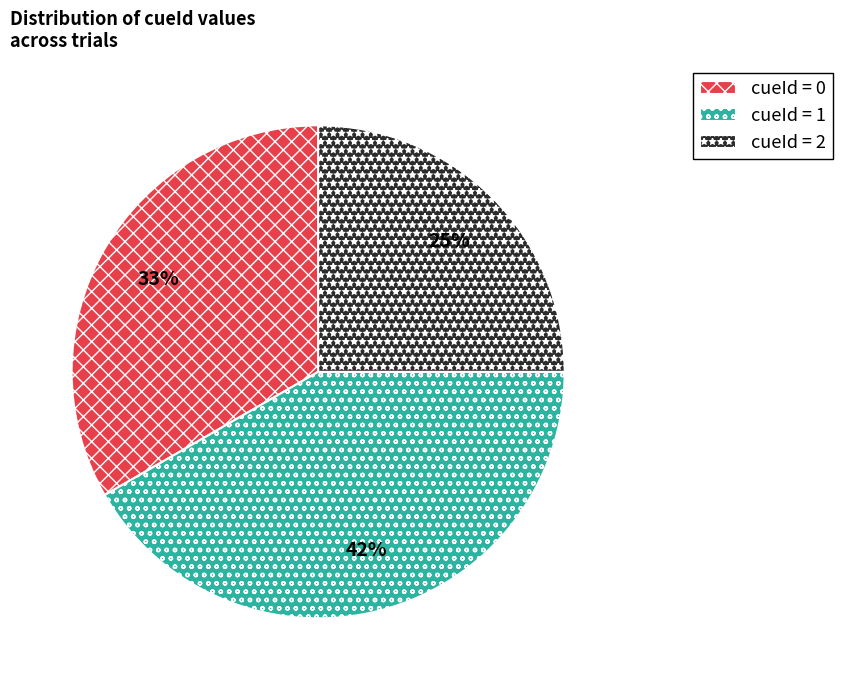

How many slices are in this pie chart?

3